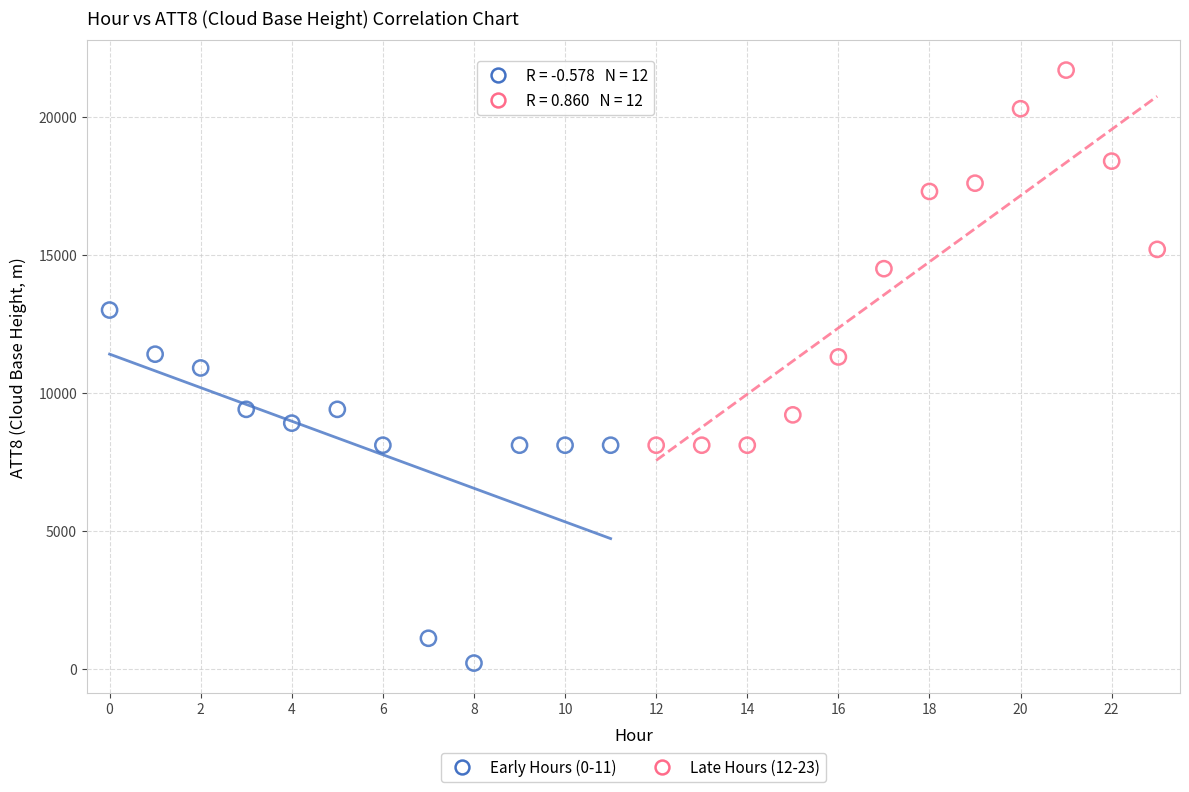

What are all the series names shown in the legend?

Early Hours (0-11), Late Hours (12-23)